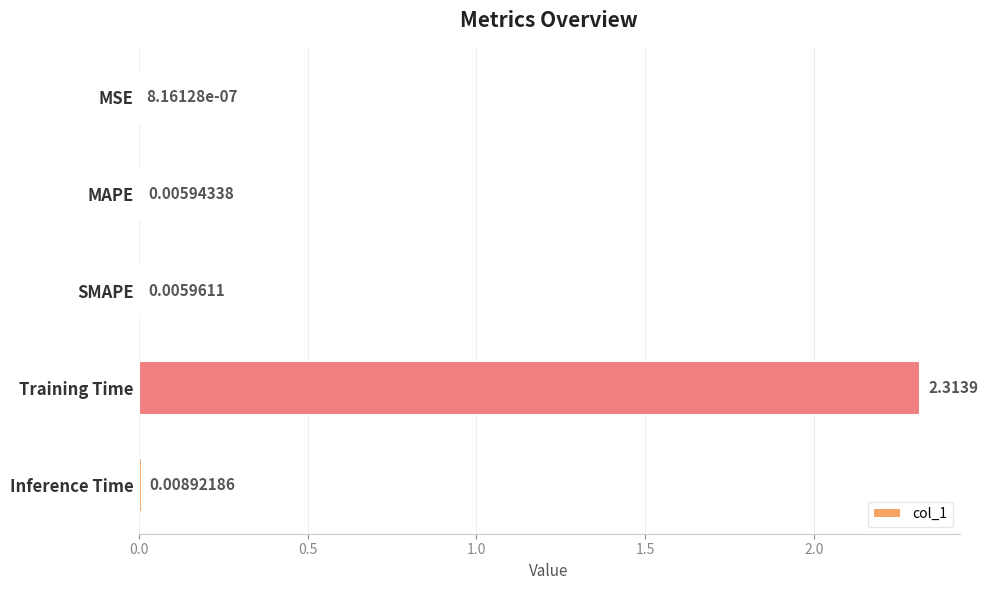

Where is the data nearest to the value 1?

Inference Time